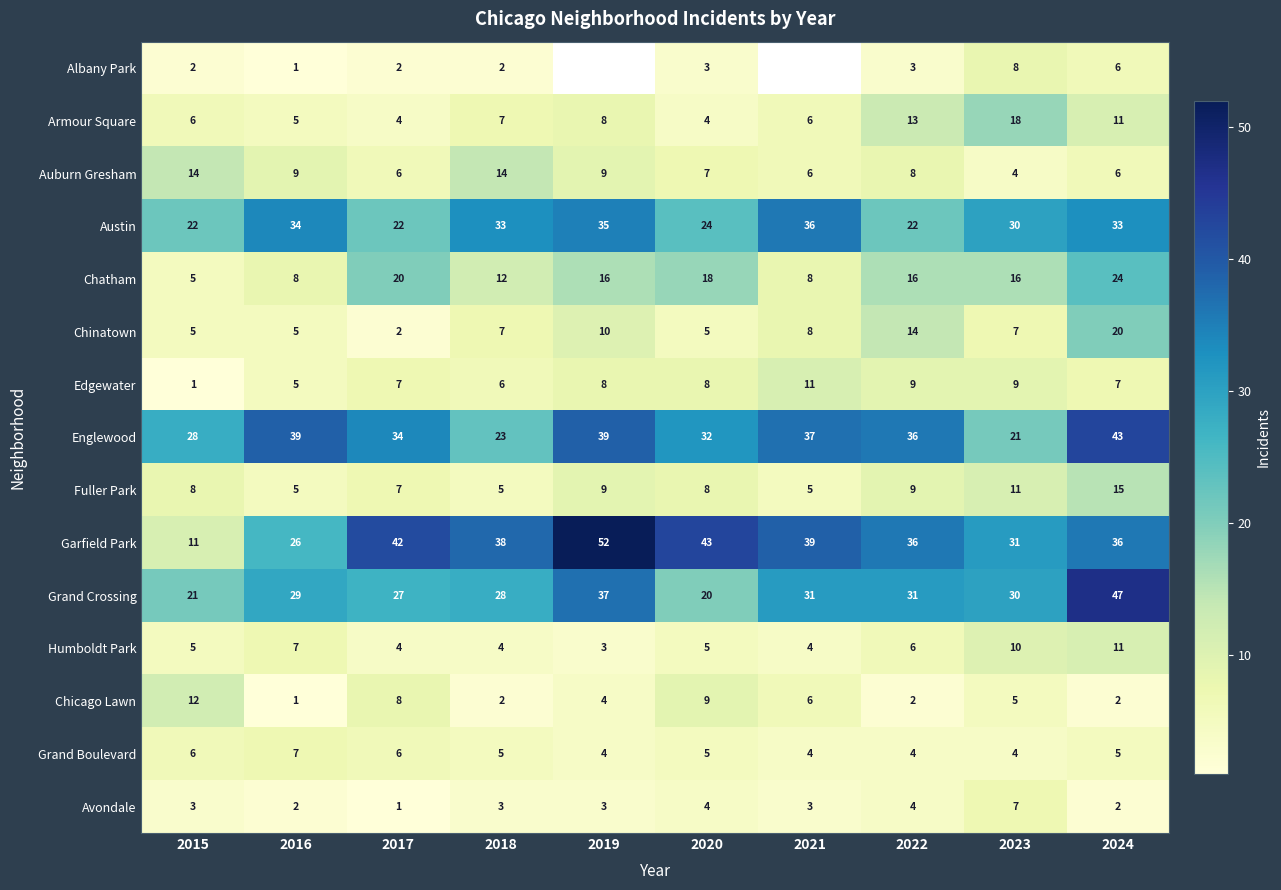

The Albany Park series shows 2 at 2023. True or false?

False